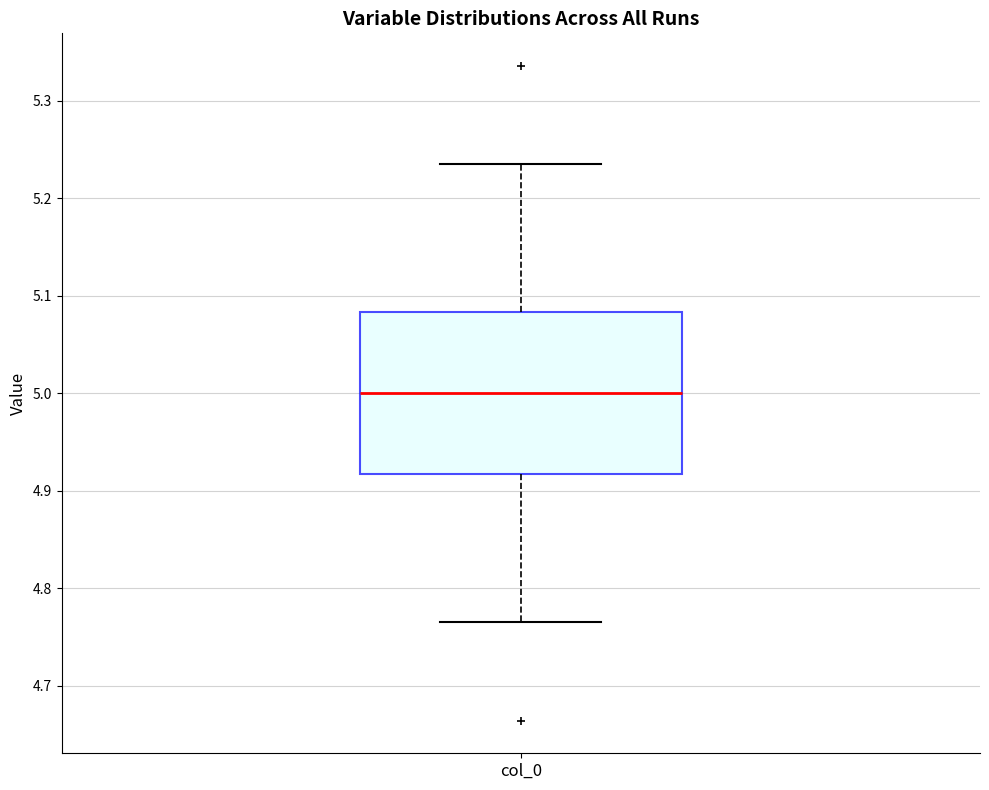

Transcribe this box plot: give where the median line is, the range the box spans, and where the two whiskers end, as read against the y-axis. The values are not printed on the chart, so give them approximately, as read against the axis.

median 5.00, box 4.92 to 5.08, whiskers 4.76 to 5.24